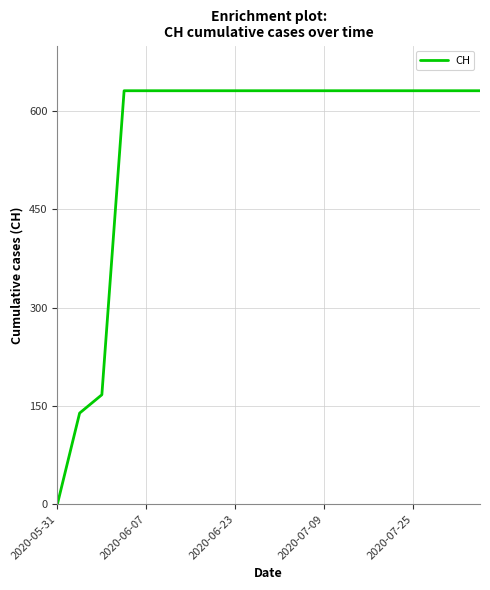

What is the difference between the maximum and minimum values?

631